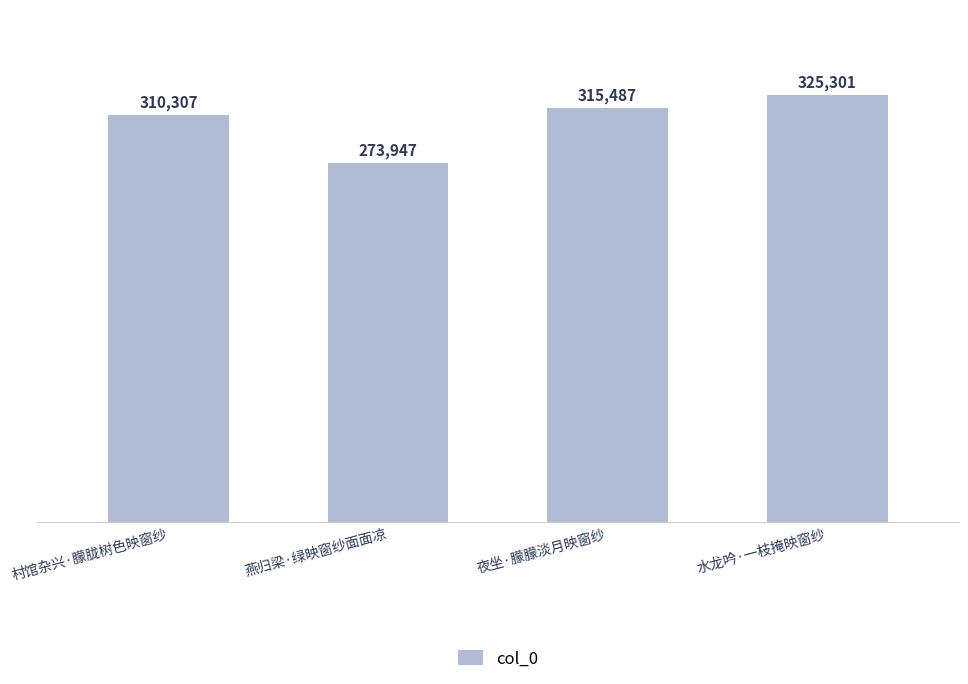

Rank the categories by value from highest to lowest.

水龙吟·一枝掩映窗纱, 夜坐·朦朦淡月映窗纱, 村馆杂兴·朦胧树色映窗纱, 燕归梁·绿映窗纱面面凉